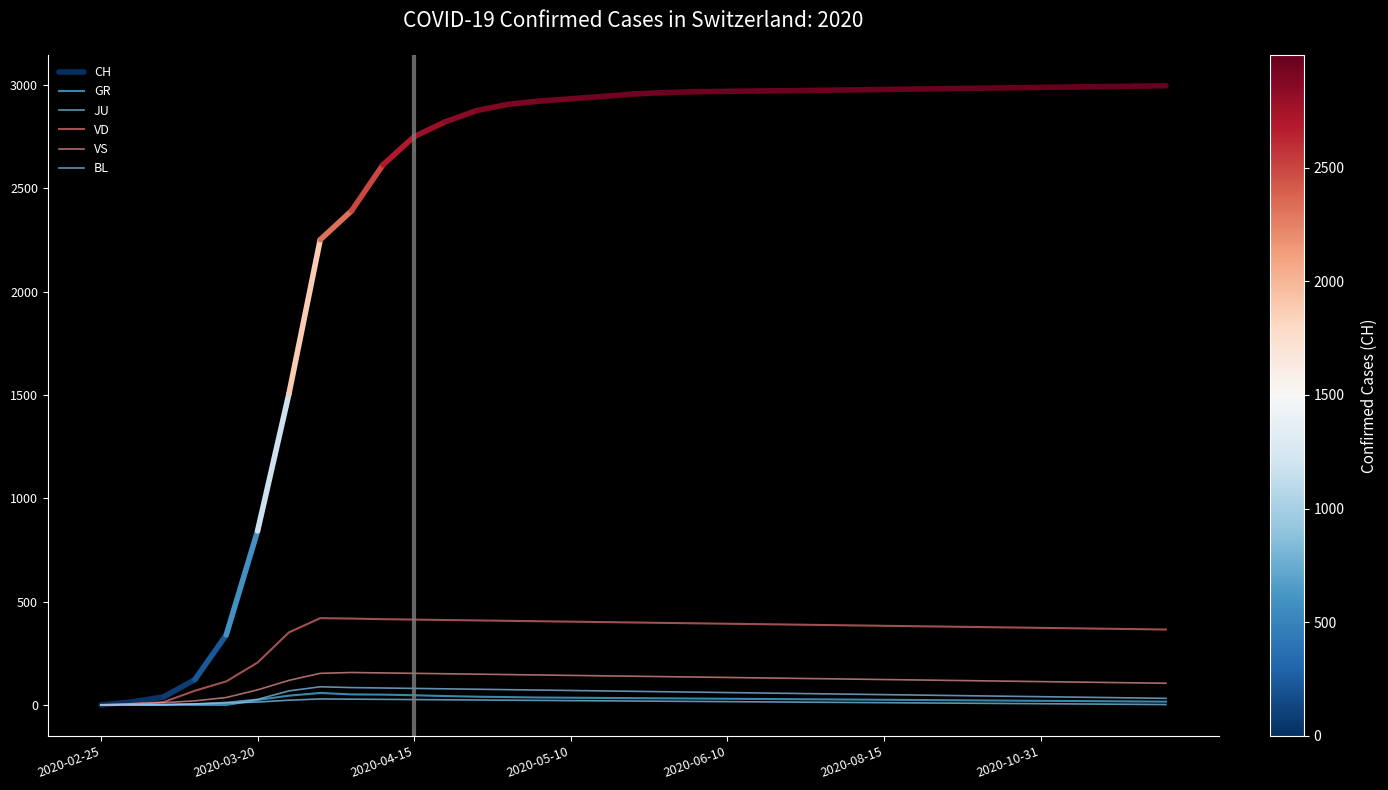

True or false: JU and BL intersect in this chart.

False